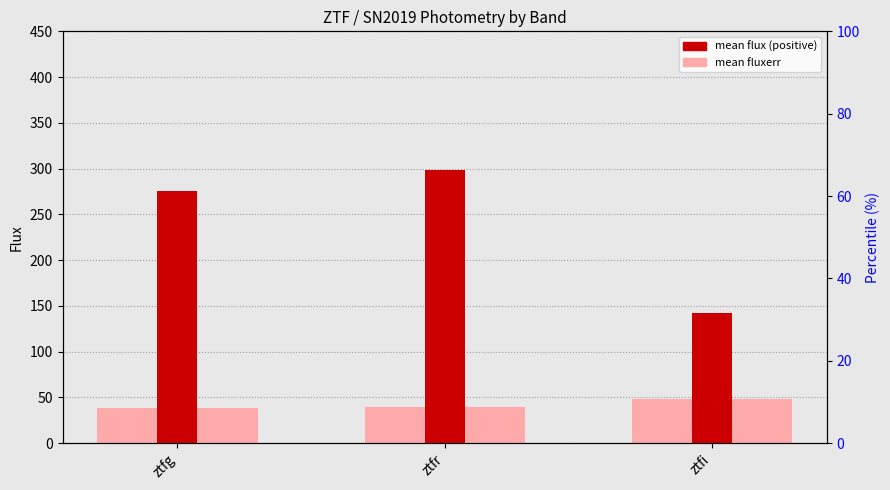

Is the value of mean_flux at ztfr greater than the value of mean_fluxerr at ztfi?

Yes